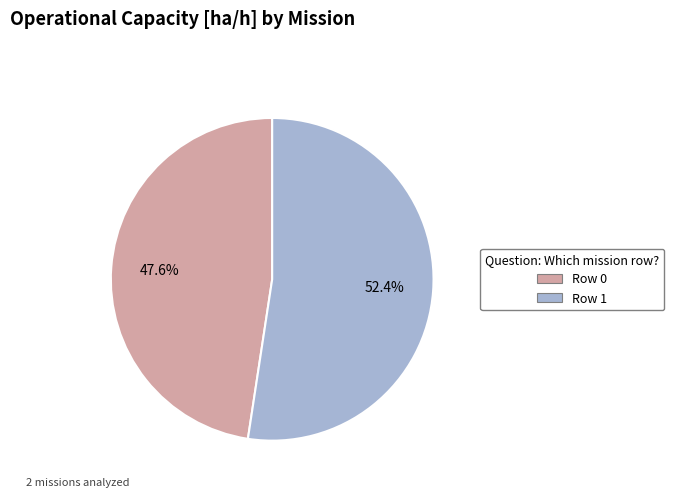

Which category has the biggest portion of the pie?

Row 1